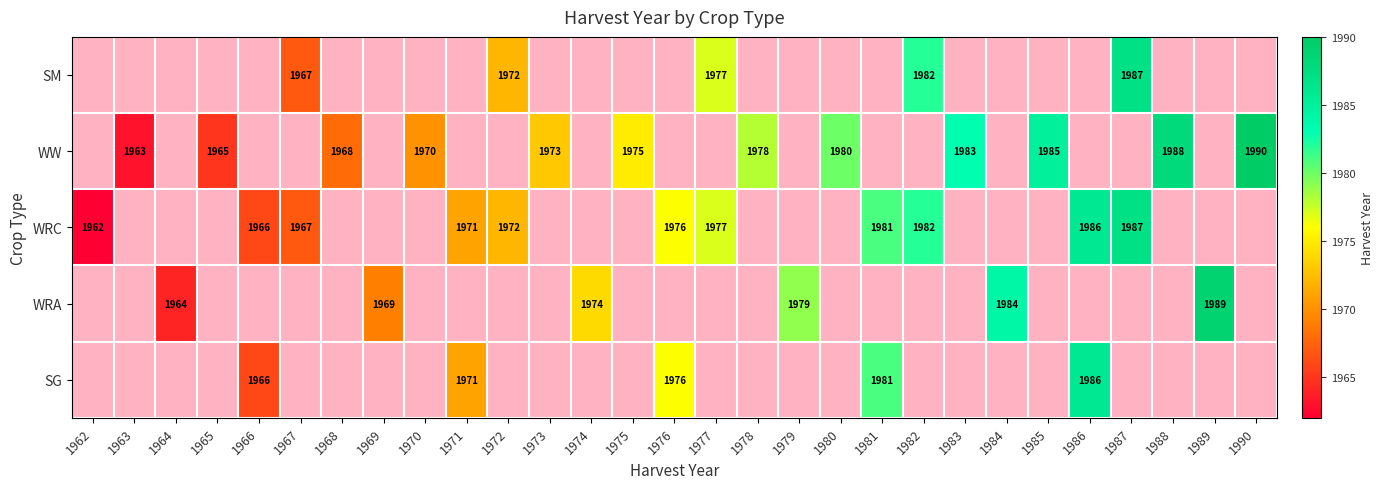

The SG series shows 1981 at 1981. True or false?

True